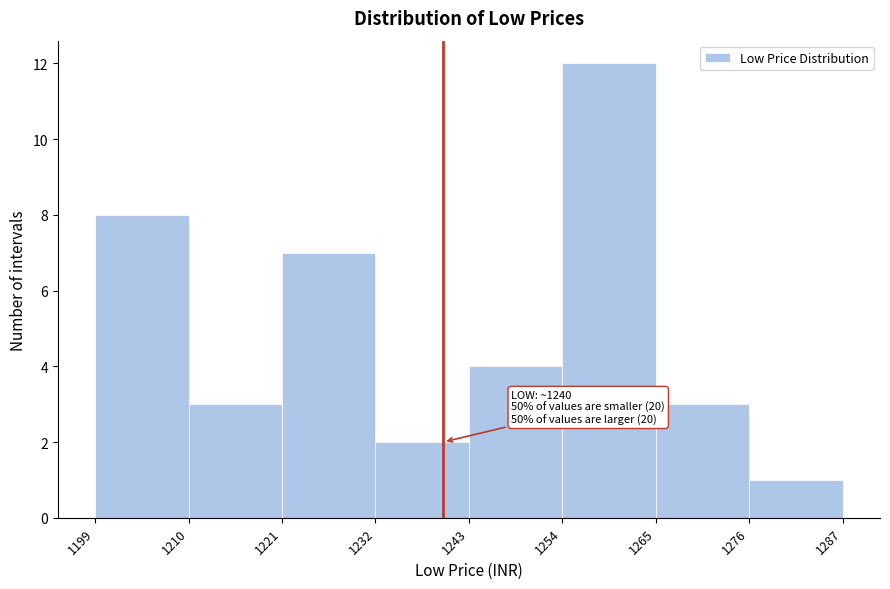

Over which range of the x-axis is the bar tallest?

1254 to 1265